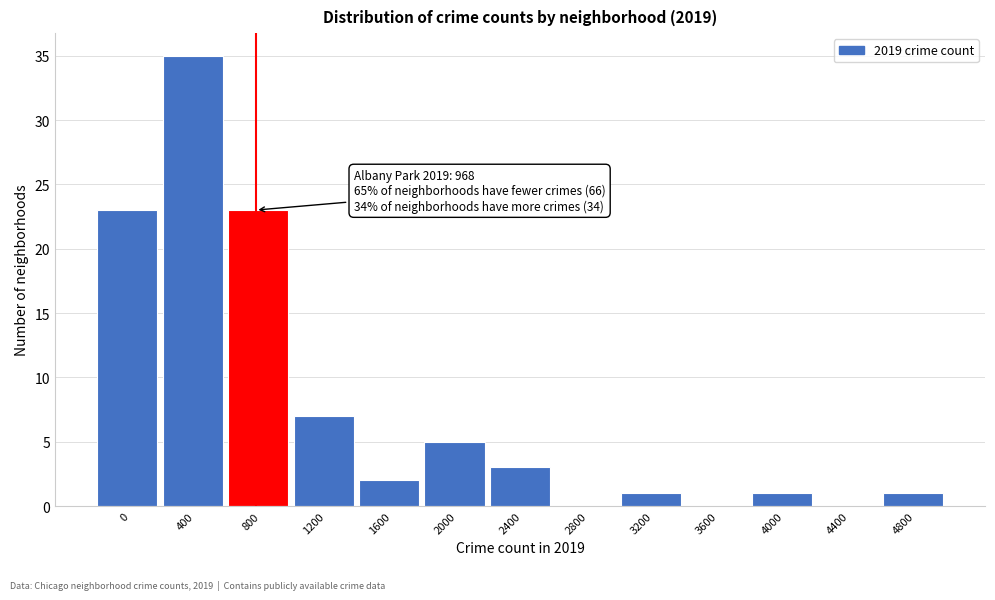

Reading left to right, transcribe all the data shown in this chart.

0=23	400=35	800=23	1200=7	1600=2	2000=5	2400=3	2800=0	3200=1	3600=0	4000=1	4400=0	4800=1